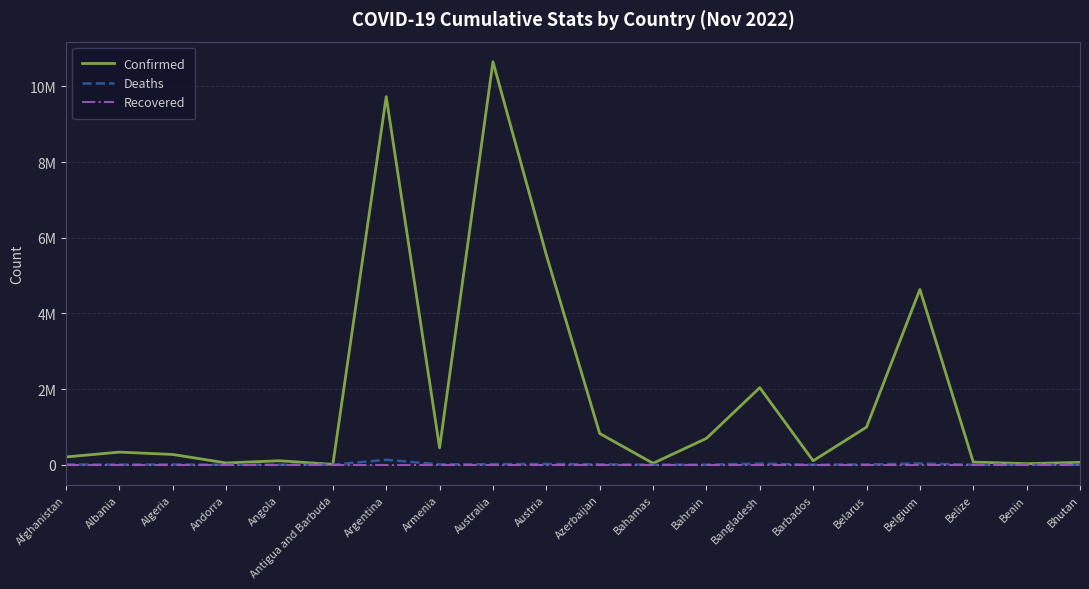

The value of Confirmed at Albania is 333330. True or false?

True